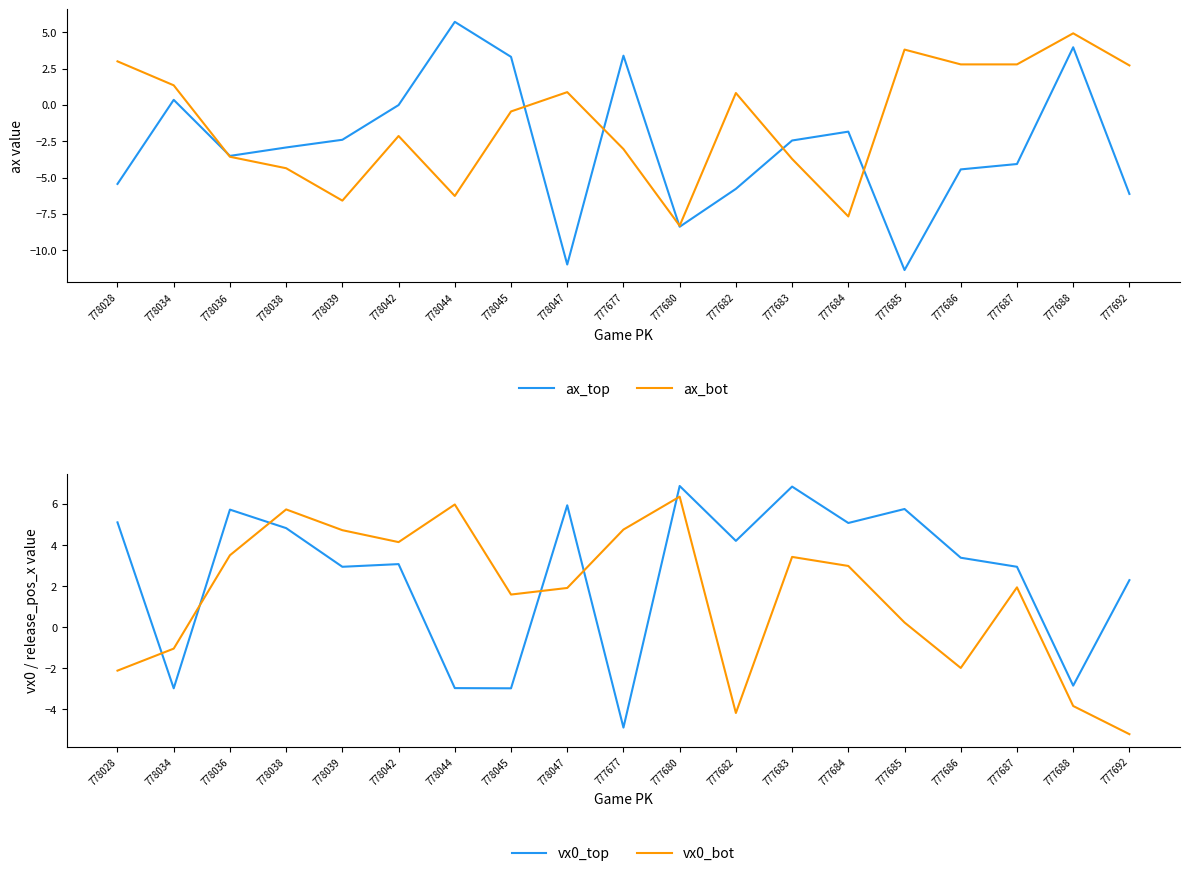

Reading left to right, what are all the values shown in this chart?

ax_top: -5.4	0.3	-3.5	-2.9	-2.4	-0.0	5.7	3.3	-11.0	3.4	-8.4	-5.8	-2.5	-1.8	-11.4	-4.4	-4.1	4.0	-6.1
ax_bot: 3.0	1.4	-3.6	-4.4	-6.6	-2.1	-6.3	-0.5	0.9	-3.0	-8.3	0.8	-3.7	-7.7	3.8	2.8	2.8	4.9	2.7
vx0_top: 5.1	-3.0	5.7	4.8	2.9	3.1	-3.0	-3.0	5.9	-4.9	6.9	4.2	6.8	5.1	5.8	3.4	2.9	-2.8	2.3
vx0_bot: -2.1	-1.0	3.5	5.7	4.7	4.1	6.0	1.6	1.9	4.8	6.3	-4.2	3.4	3.0	0.2	-2.0	1.9	-3.8	-5.2